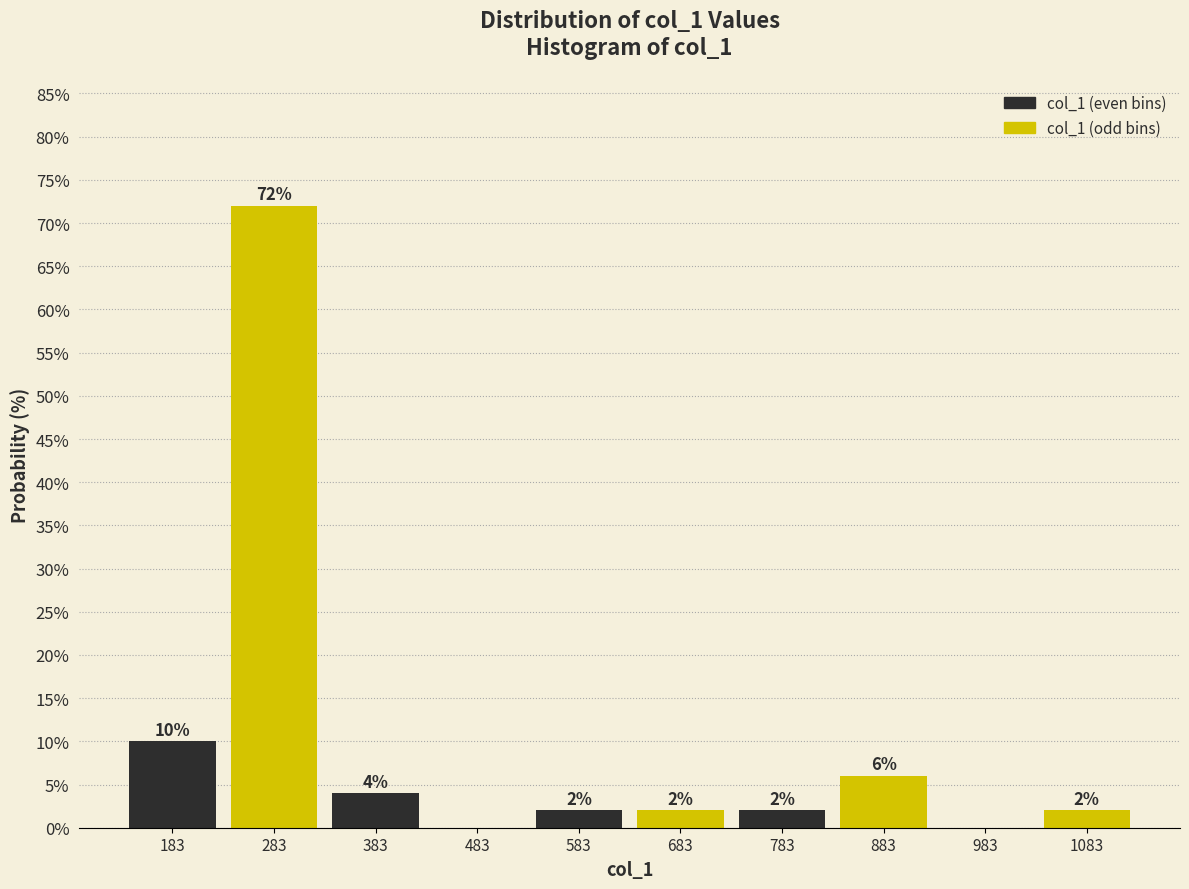

Over which range of the x-axis is the bar tallest?

233 to 333